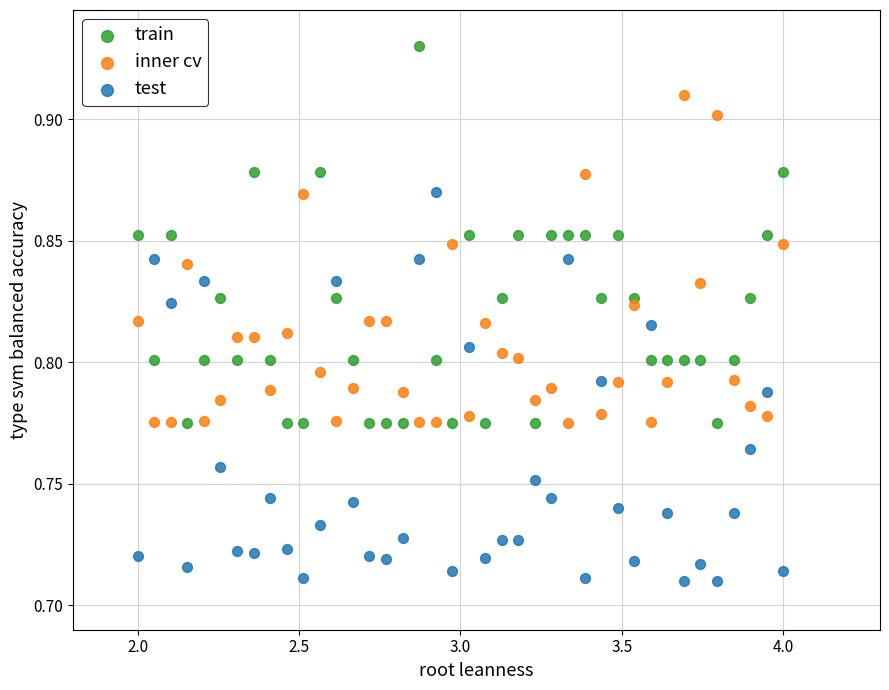

What are all the series names shown in the legend?

train, inner cv, test